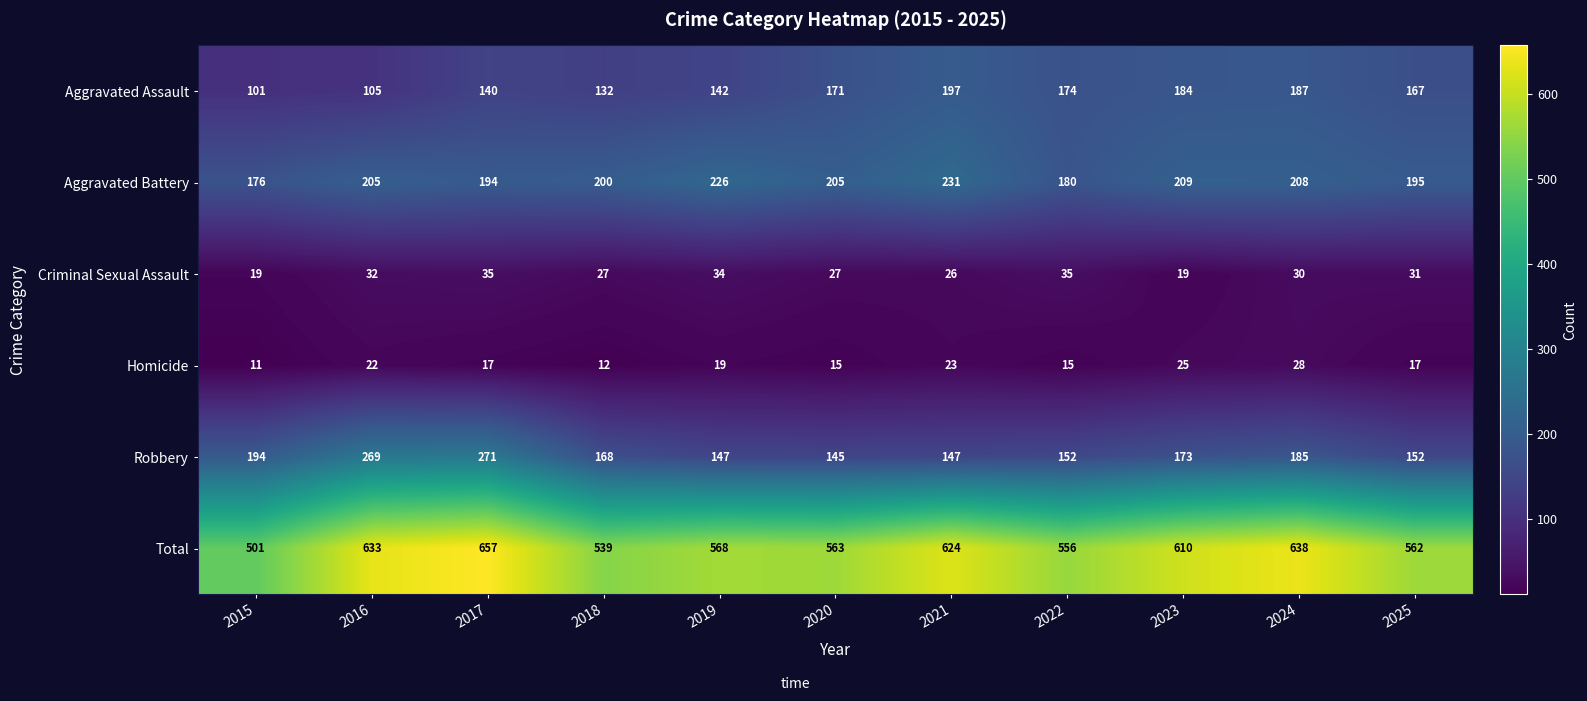

List the series in order of their peak value, lowest first.

Homicide, Criminal Sexual Assault, Aggravated Assault, Aggravated Battery, Robbery, Total